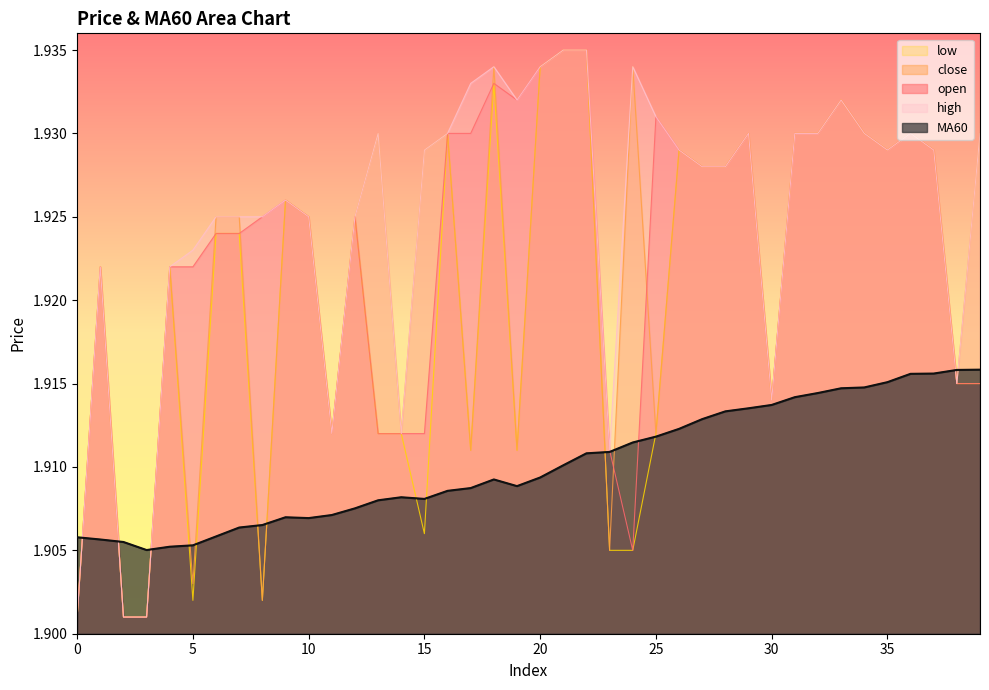

Which has a higher value, 6 or 7?

6